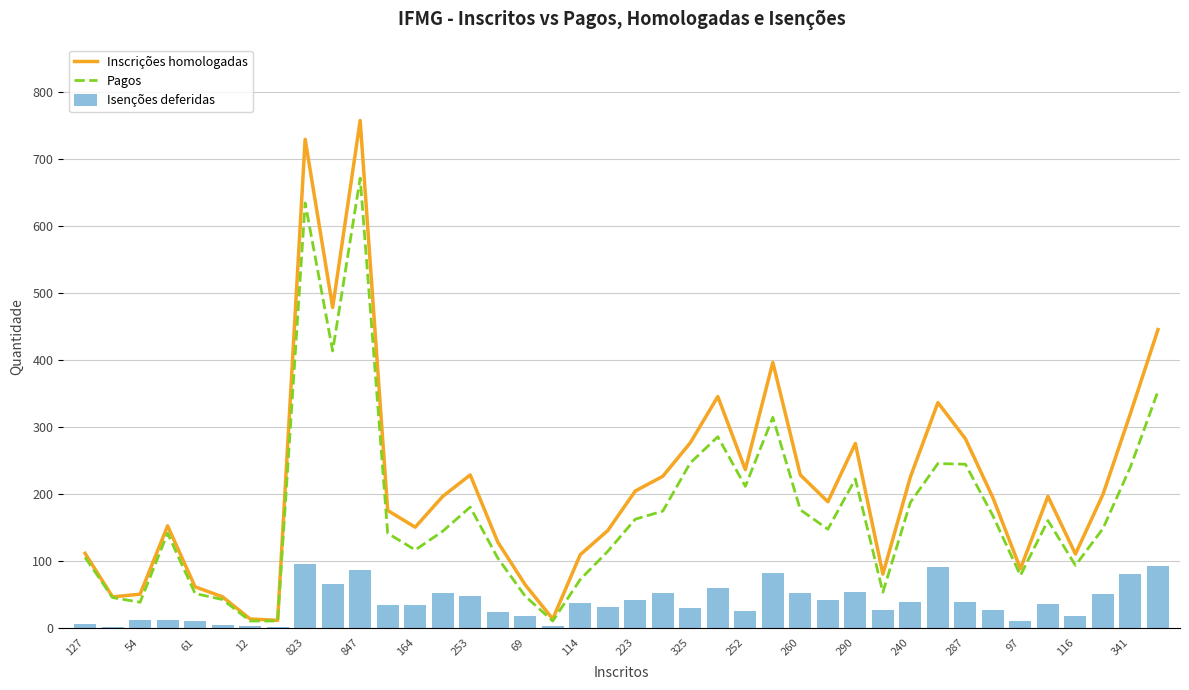

What is the maximum value for Inscrições homologadas?

757